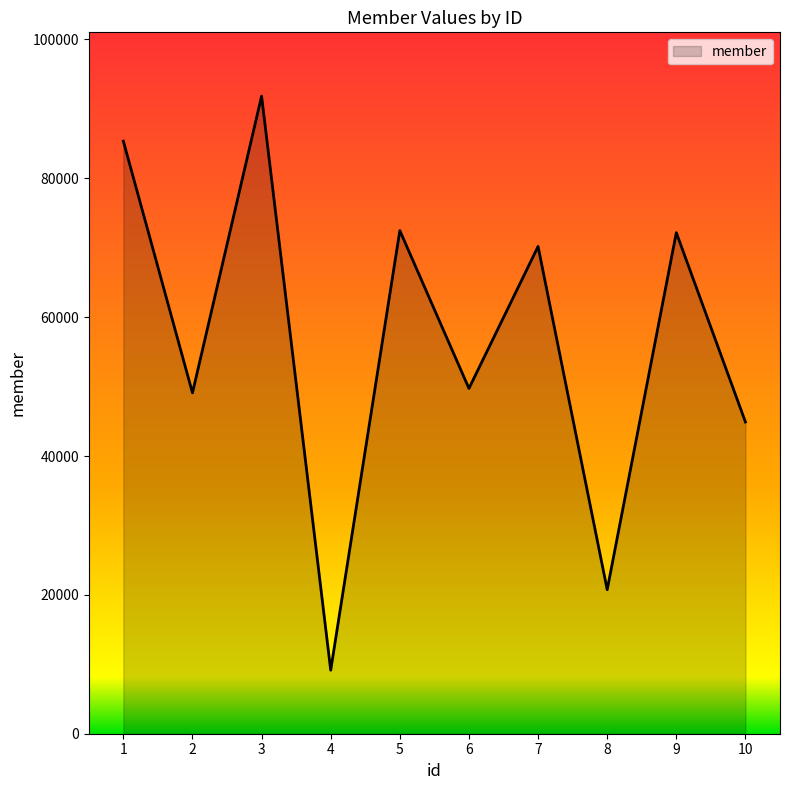

What value does the data have at 7?

70183